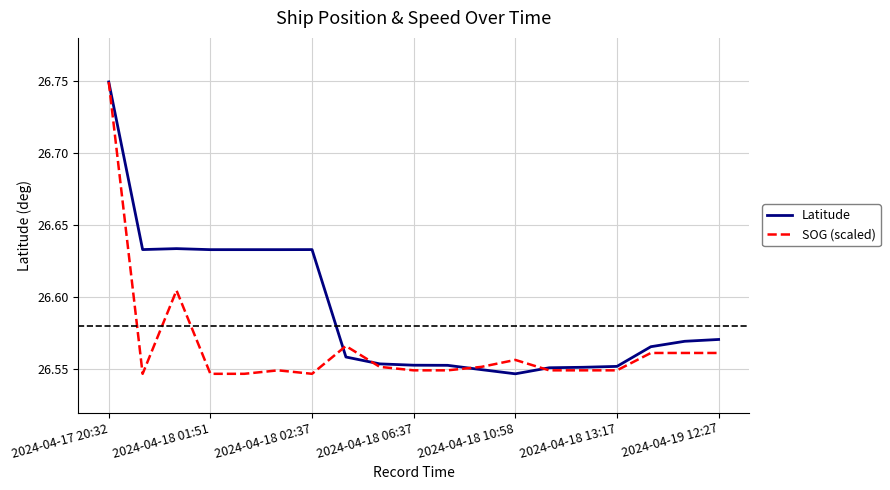

List the series in order of their overall mean, lowest first.

SOG (scaled), Latitude